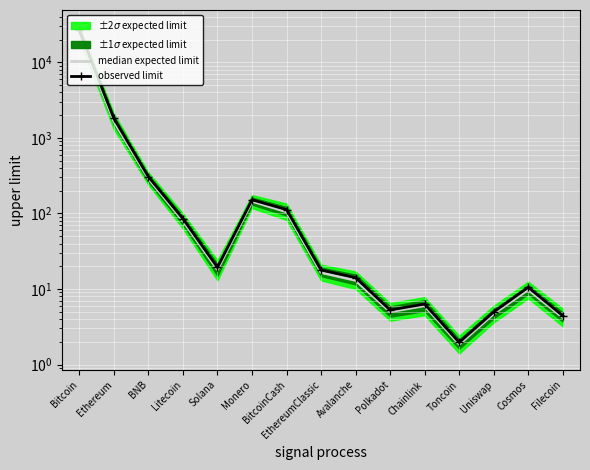

Reading right to left, what are all the values shown in this chart?

median expected limit: 4.2	9.8	4.7	1.9	6.0	5.0	13.0	16.5	105.0	145.0	18.0	80.0	290.0	1650.0	24000.0
observed limit: 4.4	10.5	5.0	2.0	6.3	5.3	14.1	17.8	112.4	151.8	19.3	85.3	306.5	1815.2	26546.1